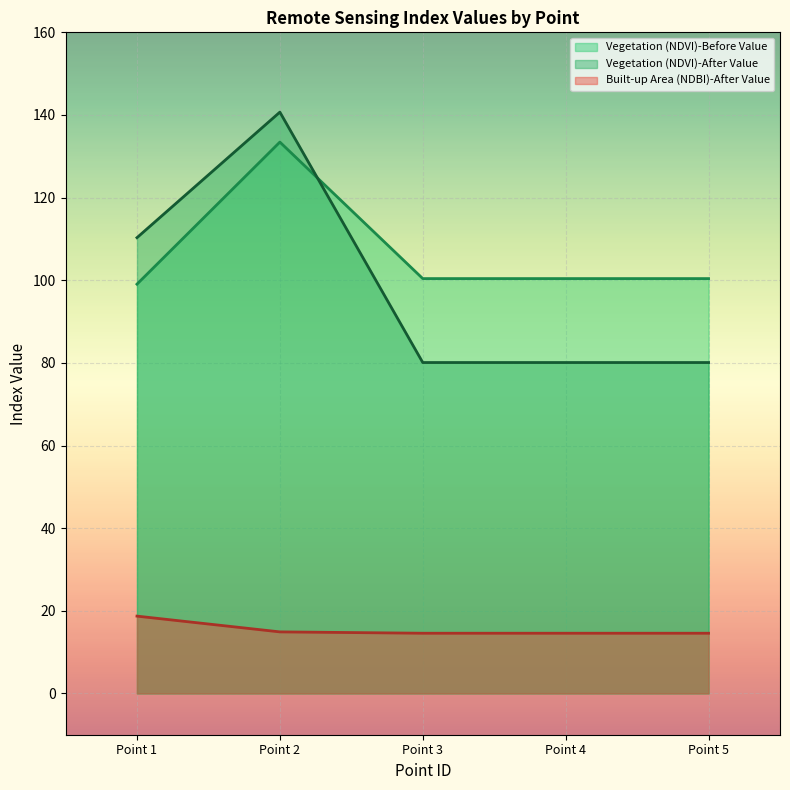

Which series has the widest spread of values?

Vegetation (NDVI)-After Value